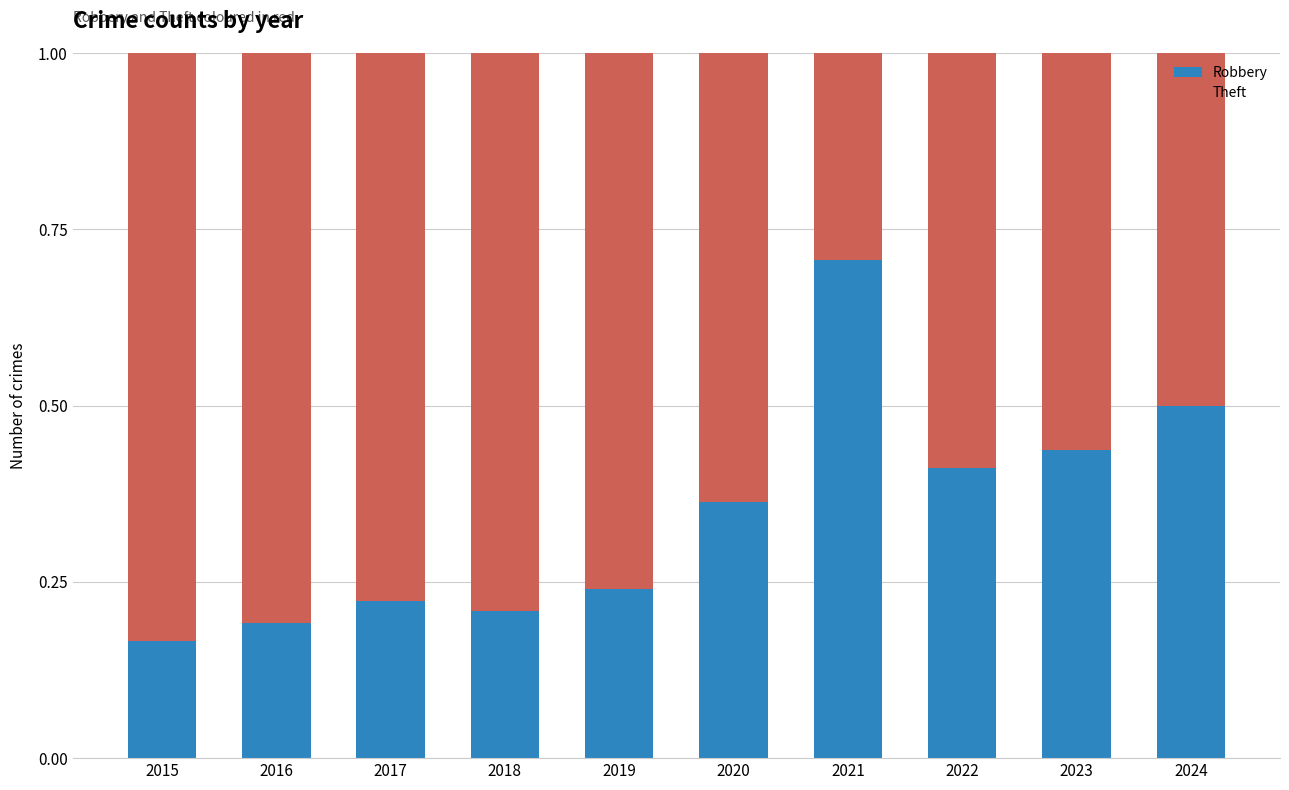

At which label does Robbery reach its minimum?

2015